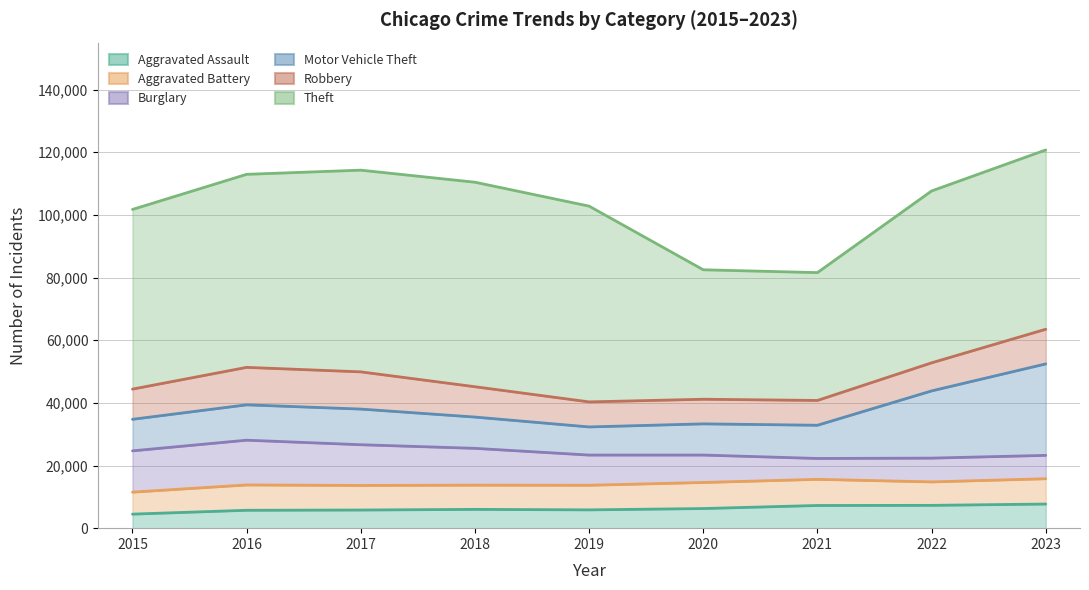

Which series has the widest spread of values?

Theft